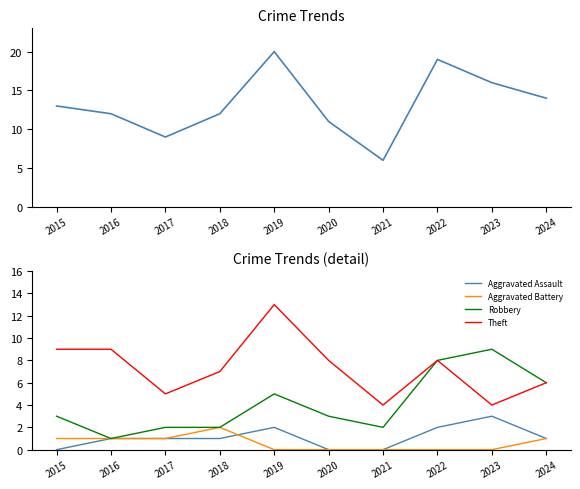

How many lines are shown in the chart?

5